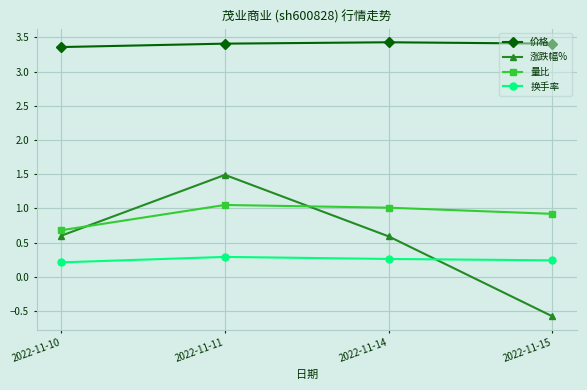

What is the difference between the 价格 values at 2022-11-14 and 2022-11-10?

0.1